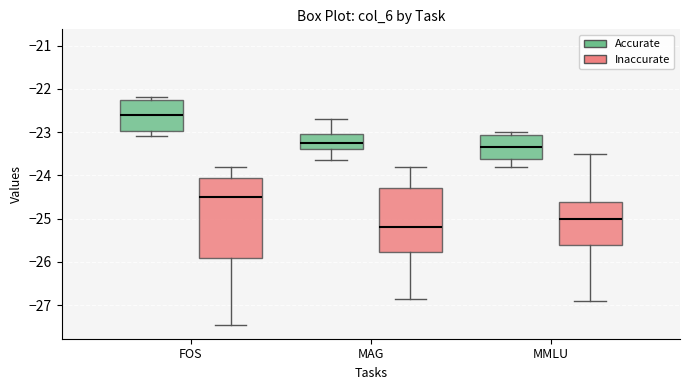

Comparing the boxes themselves (not the whiskers), which one is the tallest?

FOS (Inaccurate)